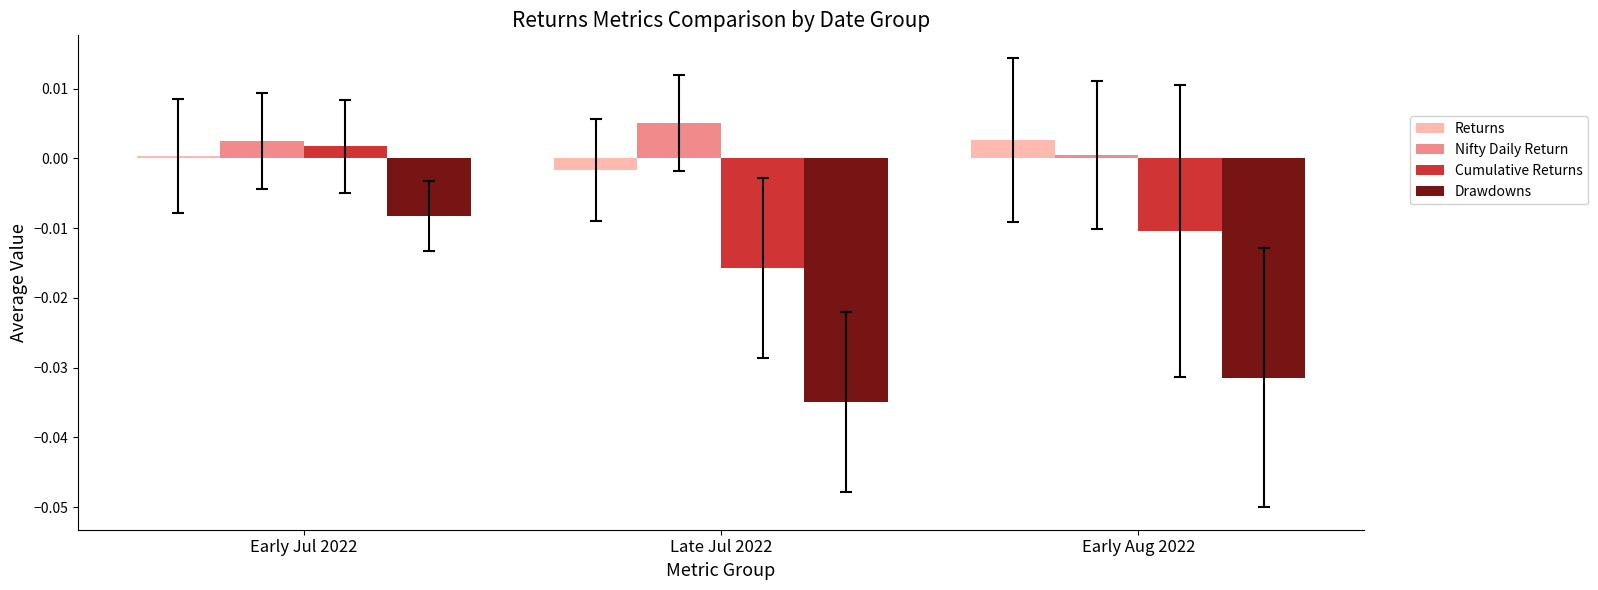

What is the label of the 2nd bar from the right?

Late Jul 2022